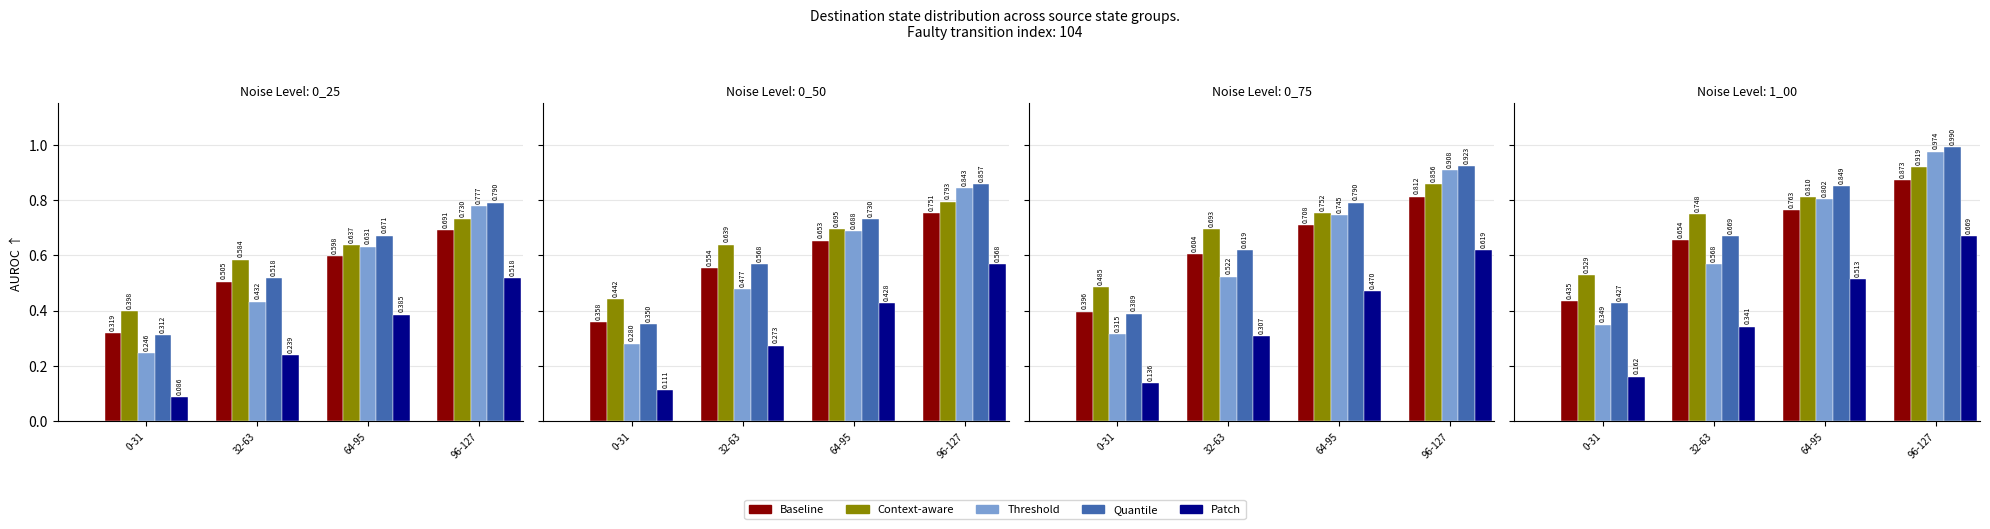

True or false: Quantile has a value of 0.2 at 64-95.

False